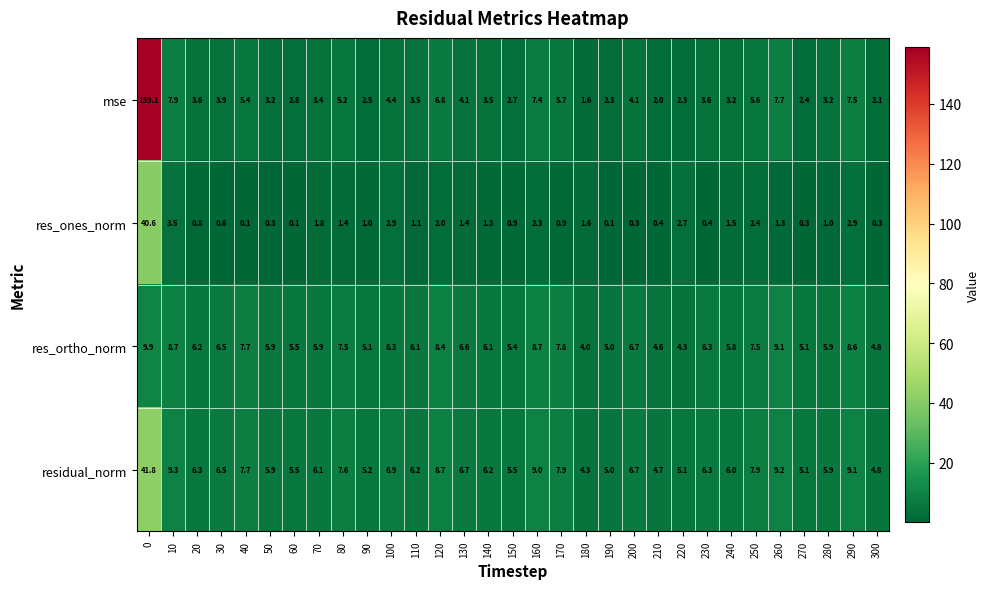

What is the difference between the maximum and minimum values in the res_ones_norm series?

40.5